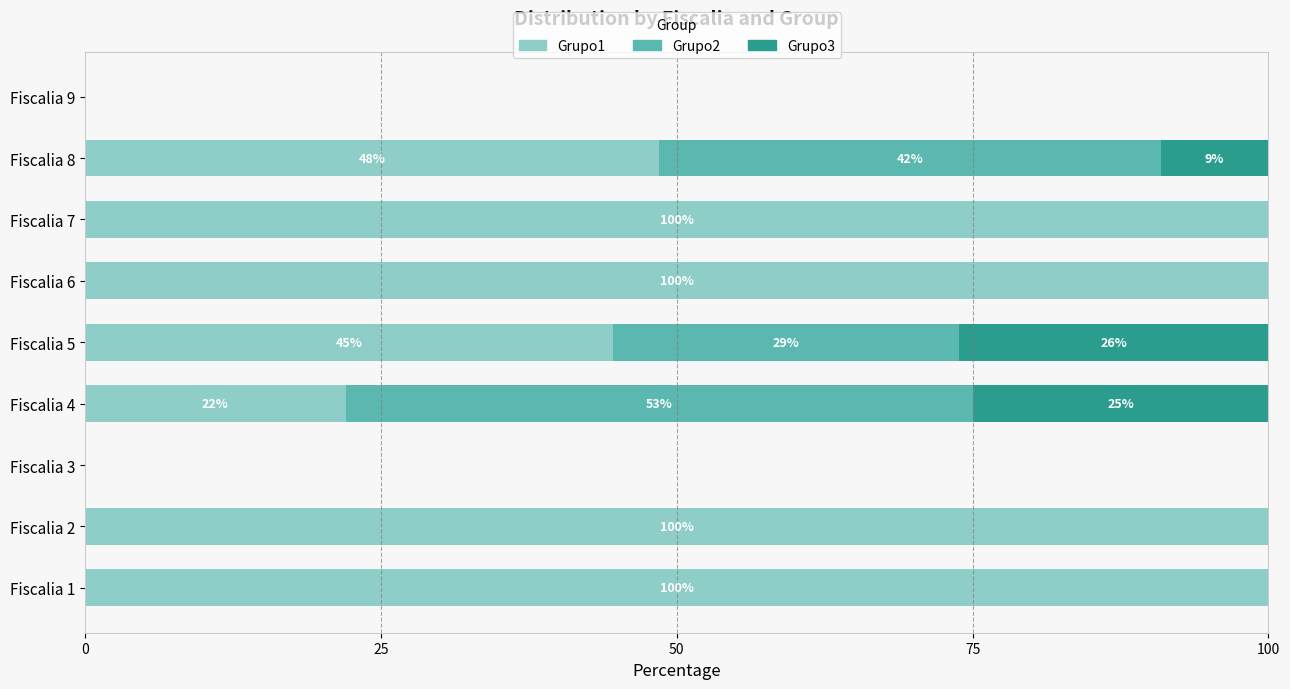

The value of Grupo1 at Fiscalia 3 is -45.0. True or false?

False